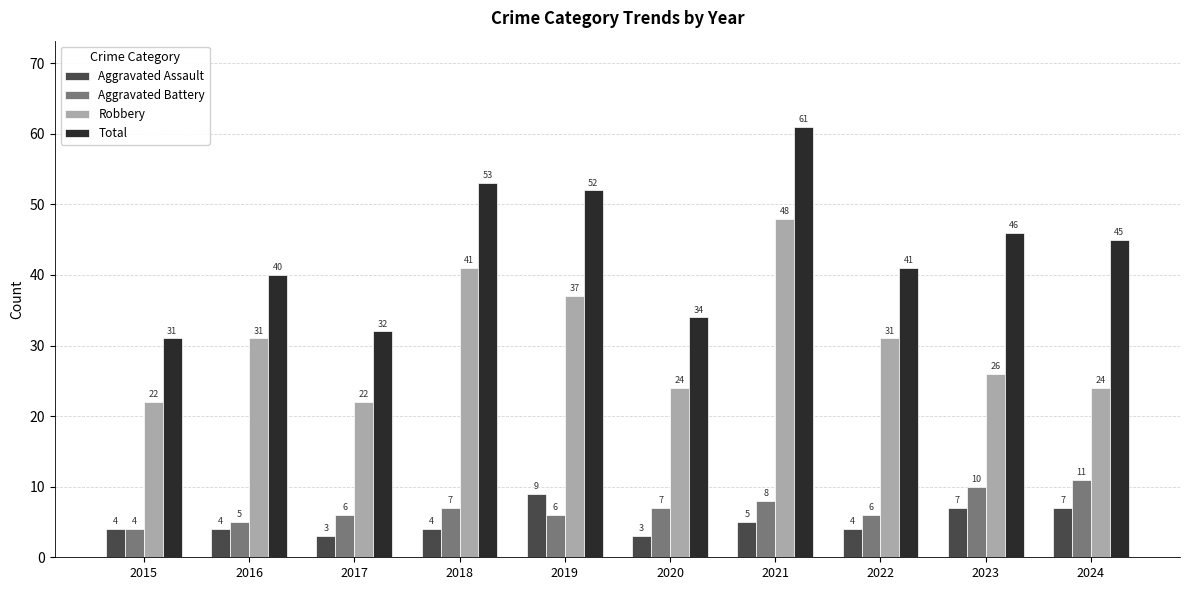

Which series has the widest spread of values?

Total